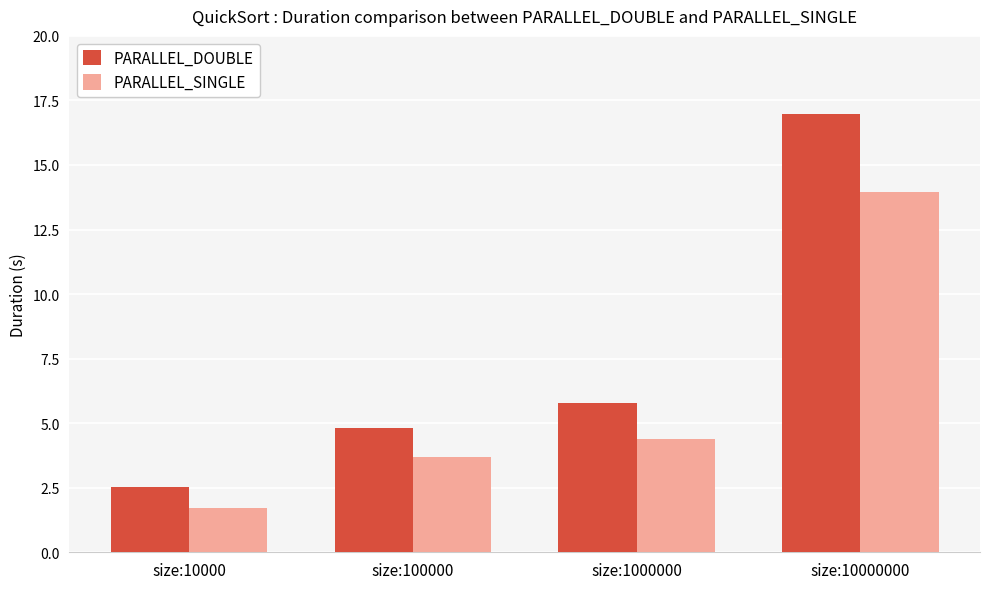

Rank the series by their maximum value, from highest to lowest.

PARALLEL_DOUBLE, PARALLEL_SINGLE